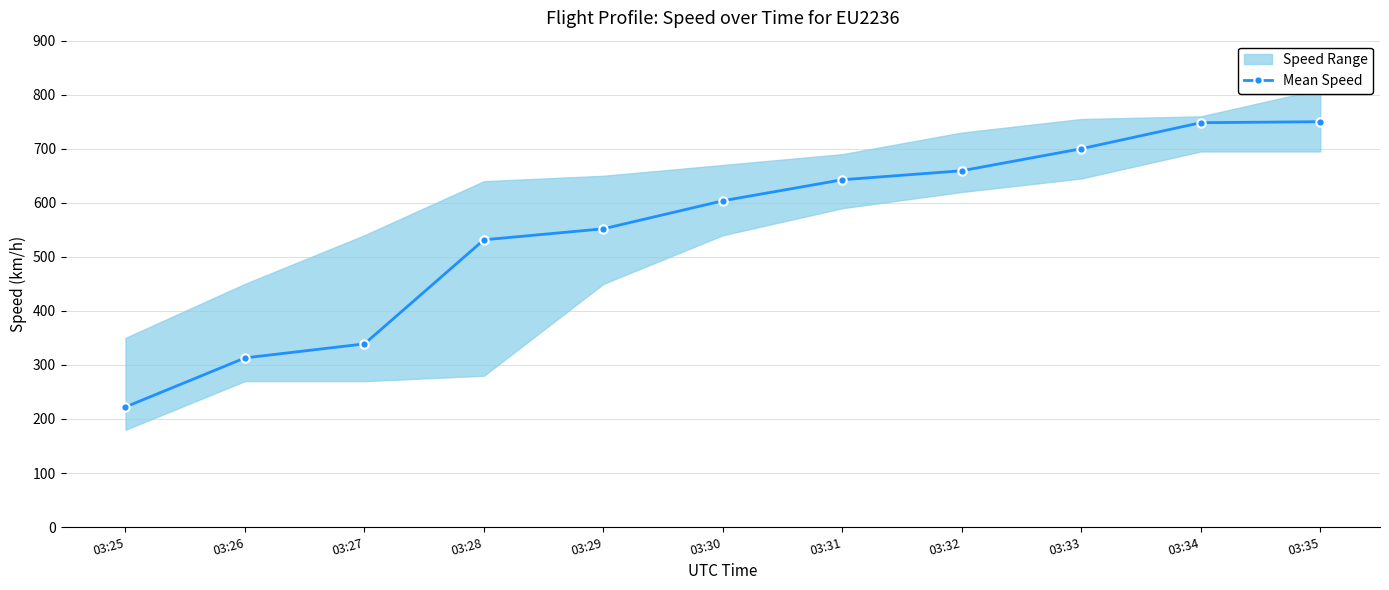

Where is the data nearest to the value 486?

03:28